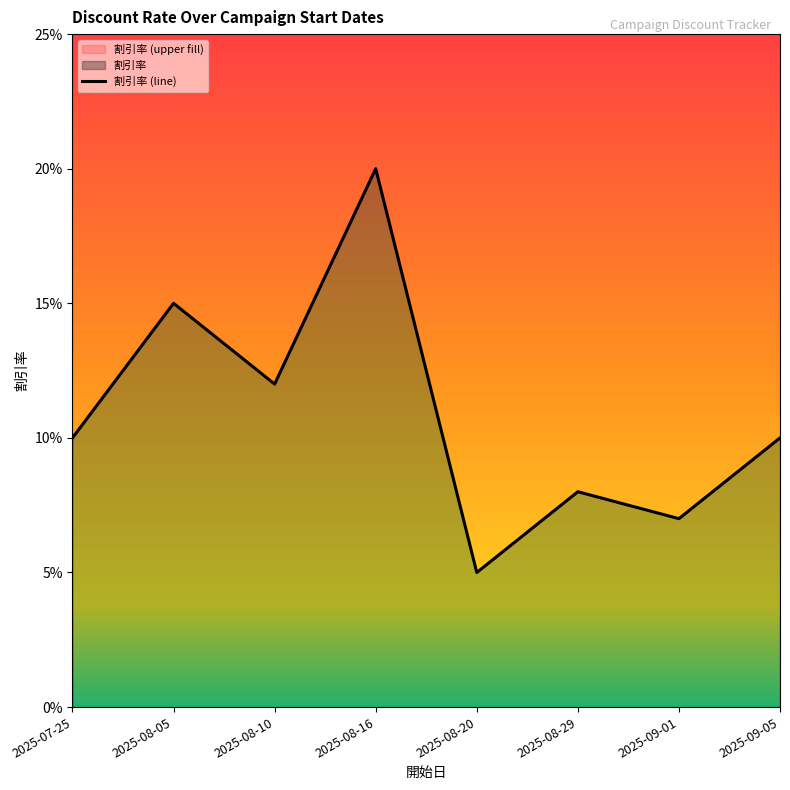

True or false: the data shows 0.1 at 2025-09-01.

True